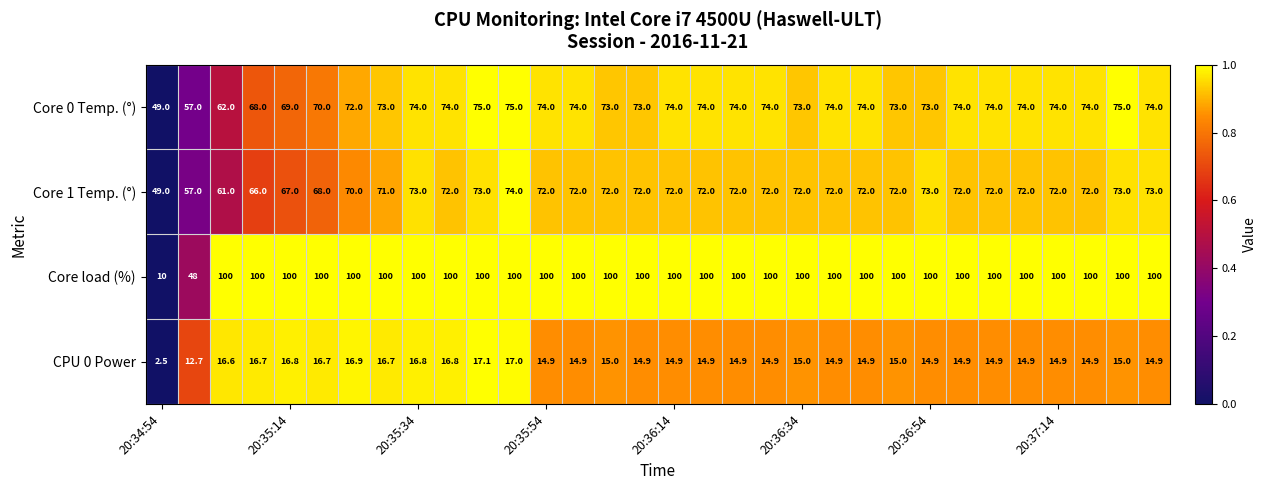

List the series in order of their peak value, highest first.

Core load (%), Core 0 Temp. (°), Core 1 Temp. (°), CPU 0 Power